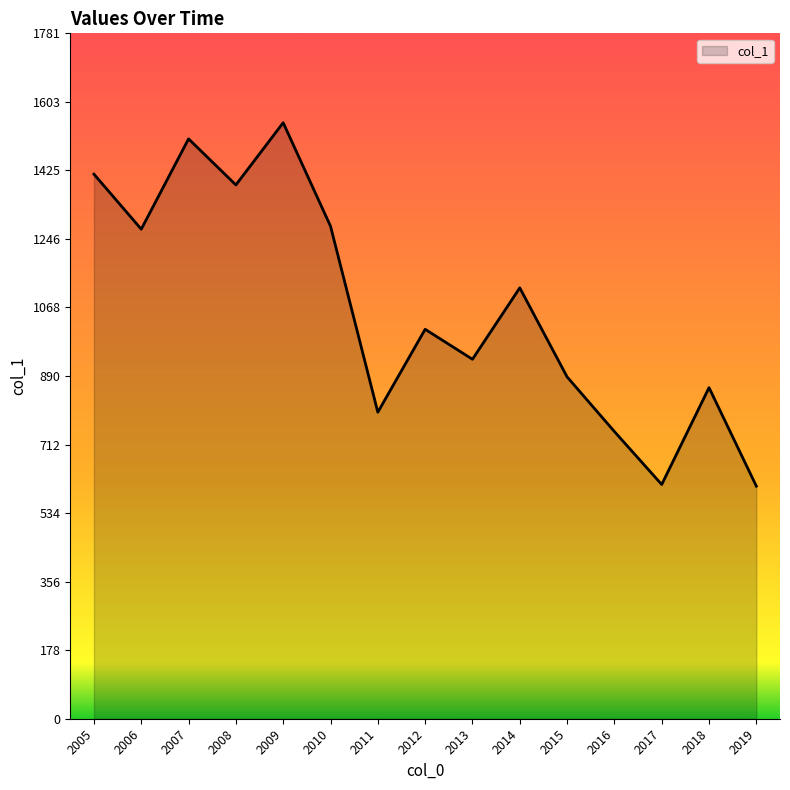

At which label is the value closest to 1076?

2014